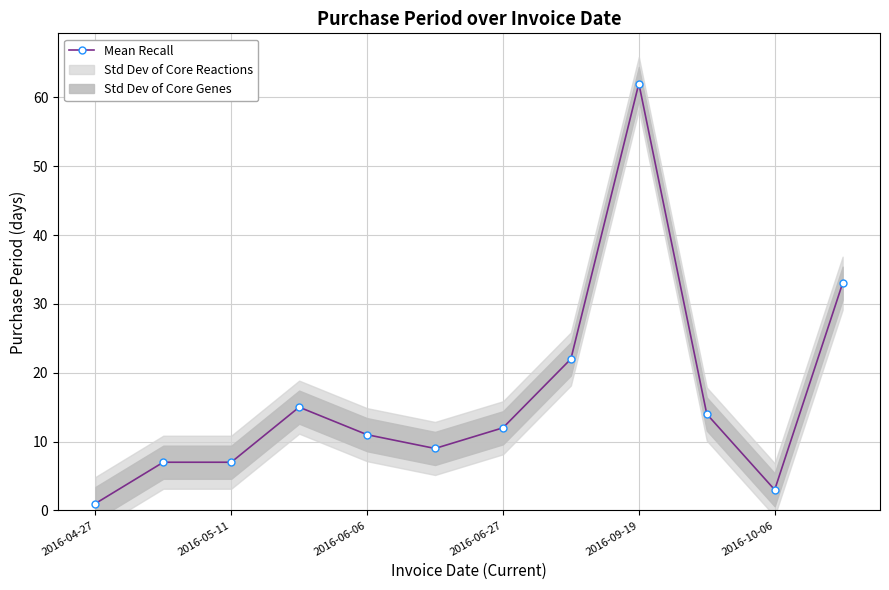

What is the value of the 1st point from the left?

1